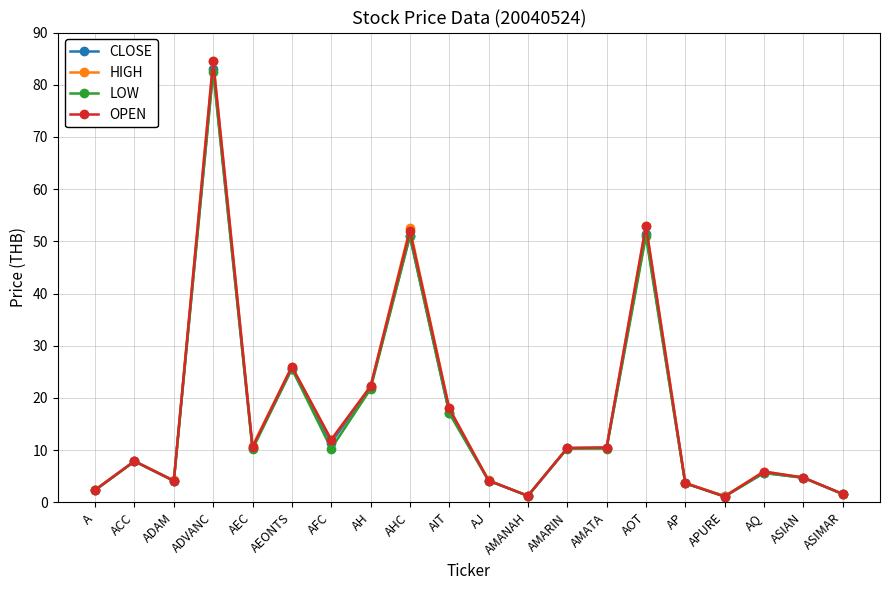

Between ADVANC and AJ, which series saw the biggest shift?

OPEN